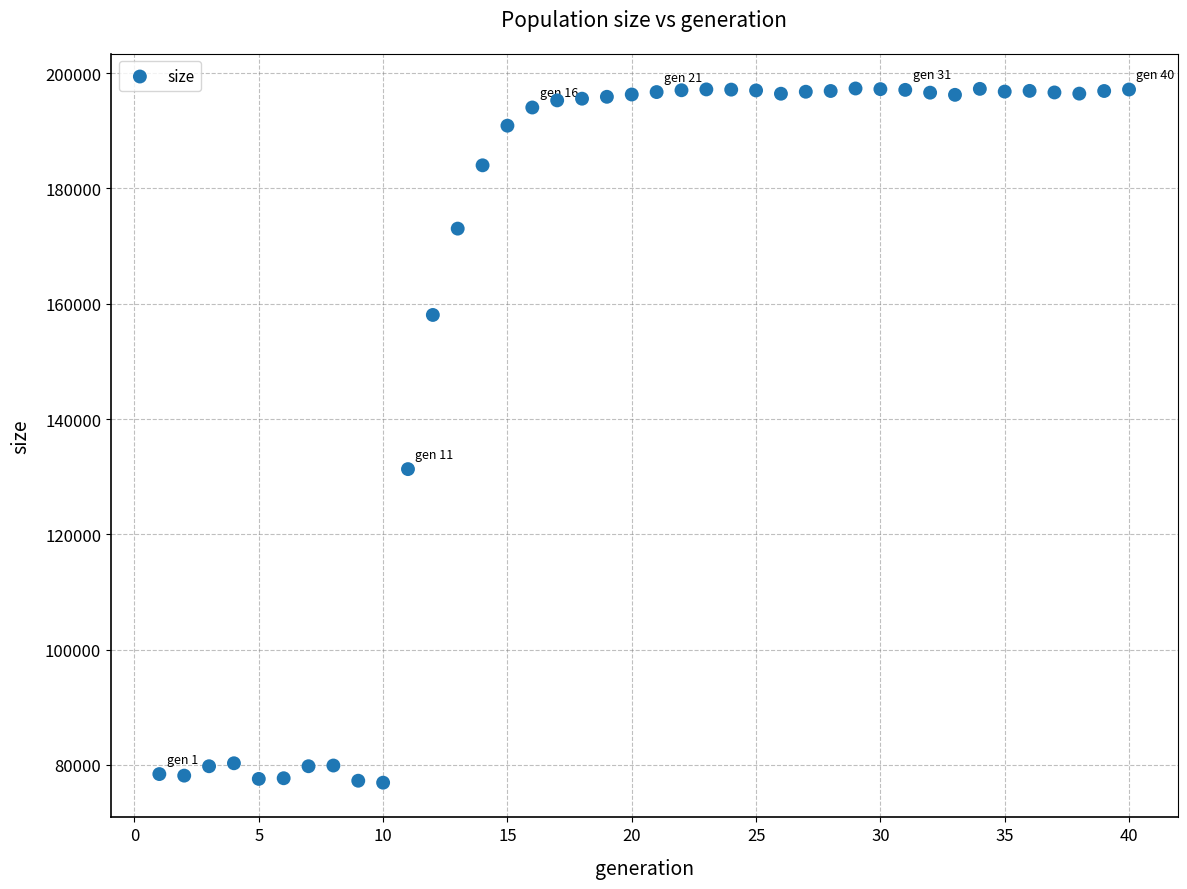

What Y value in the scatter plot is closest to 137123?

131305